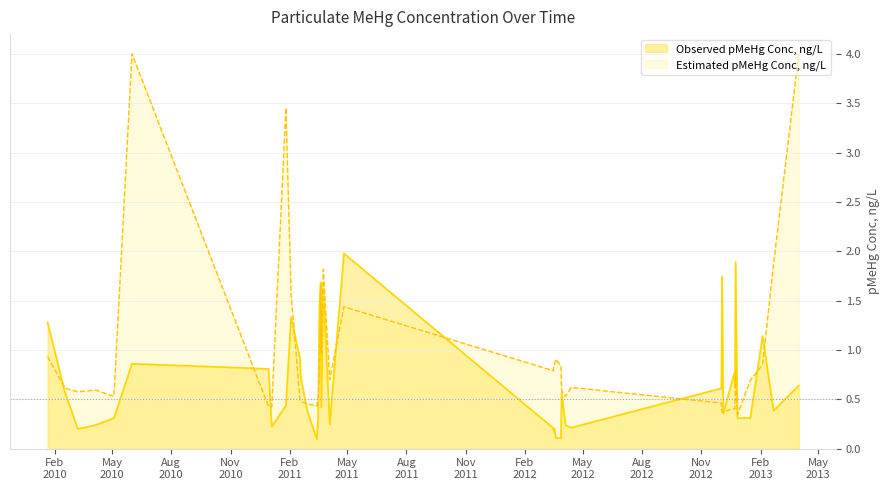

The value at 2012-03-18 is 0.2. True or false?

True